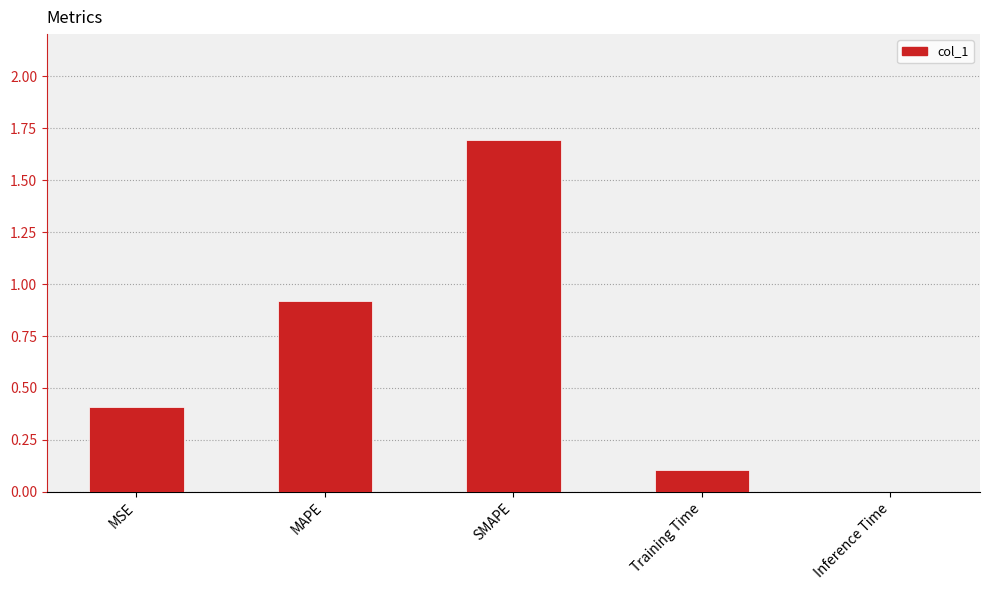

What is the average value?

0.6